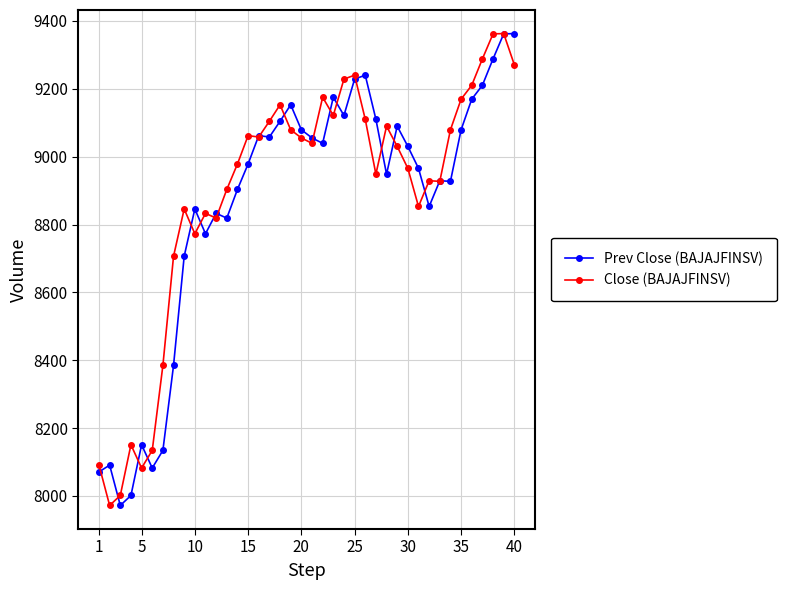

What is the maximum value shown in the chart?

9362.6